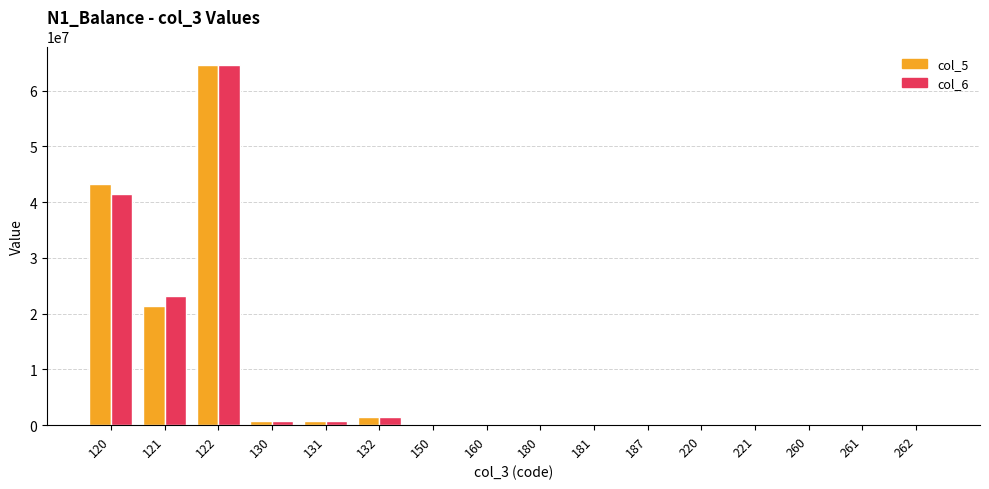

What is the maximum value shown in the chart?

64701518.3